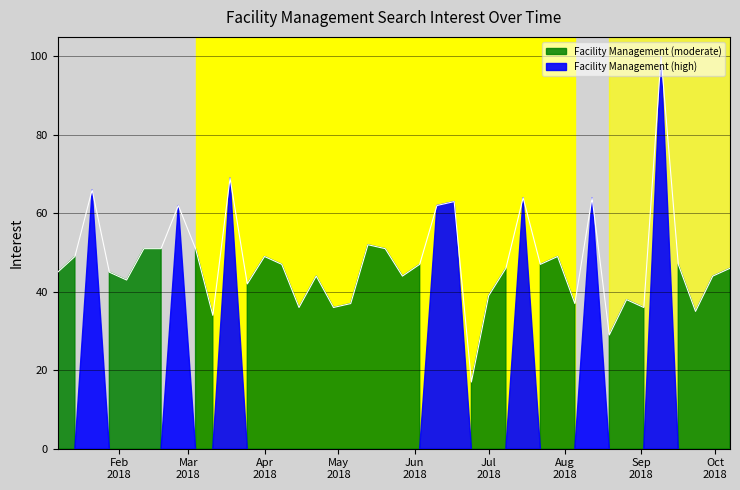

The value at 2018-07-08 is 46. True or false?

True